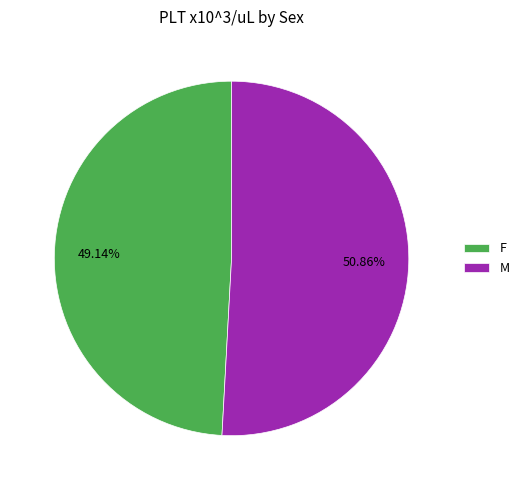

What is the largest slice in the pie chart?

M